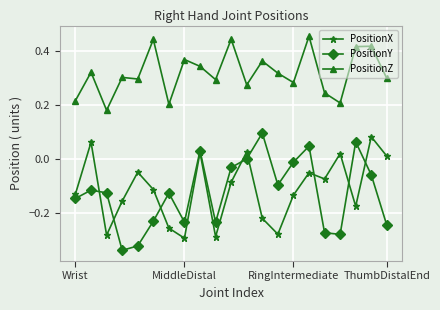

How many interior local valleys does the PositionX series have?

6